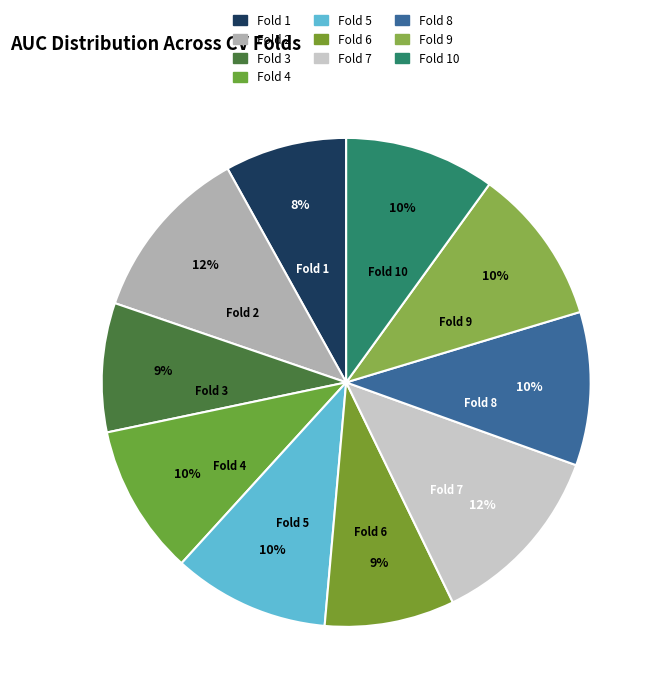

Is the sum of Fold 9 and Fold 8 greater than half?

No